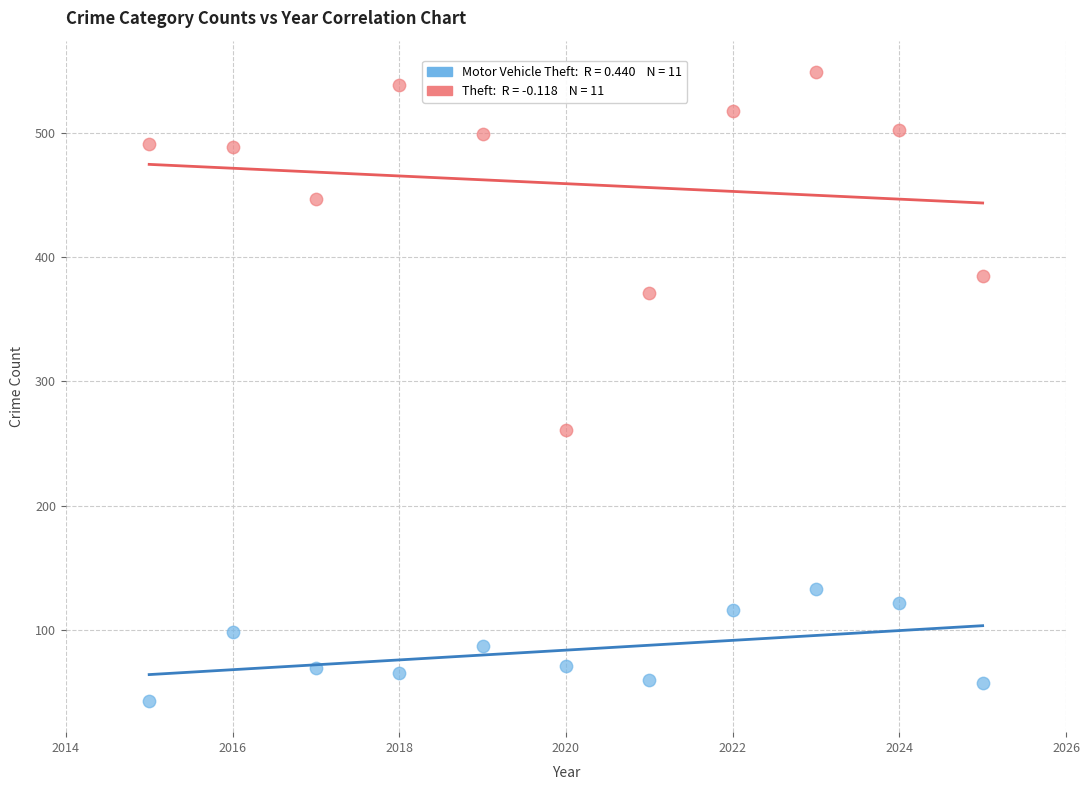

Across all series, what Y value is closest to 296?

261